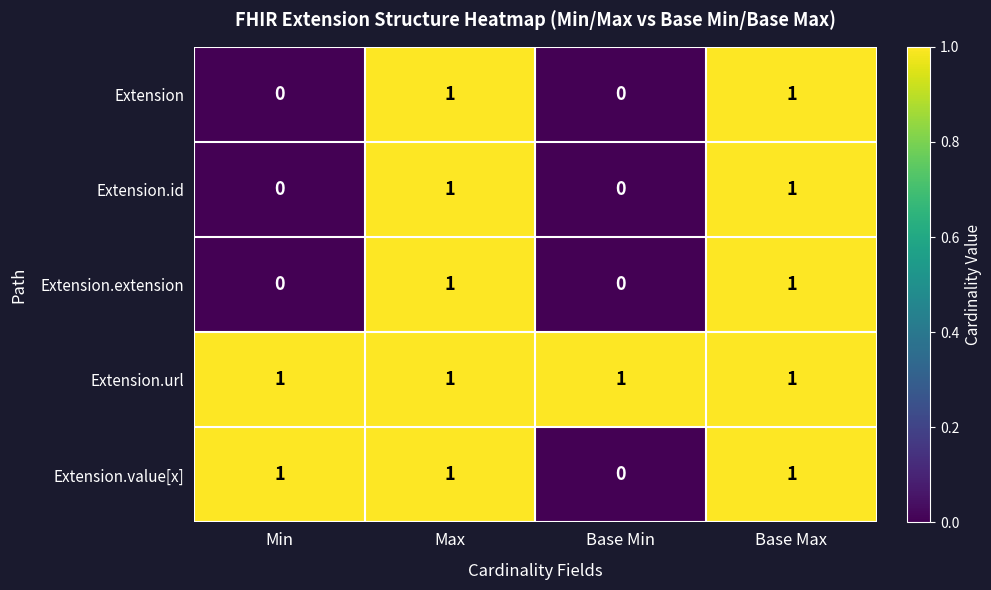

What is the sum of all Extension.url values?

4